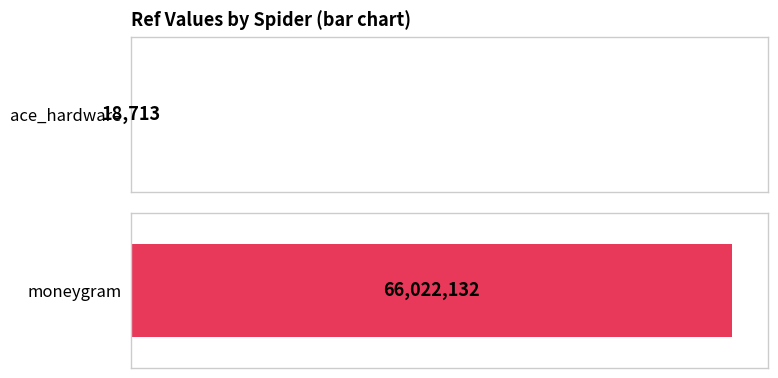

How many bars are there in total?

2